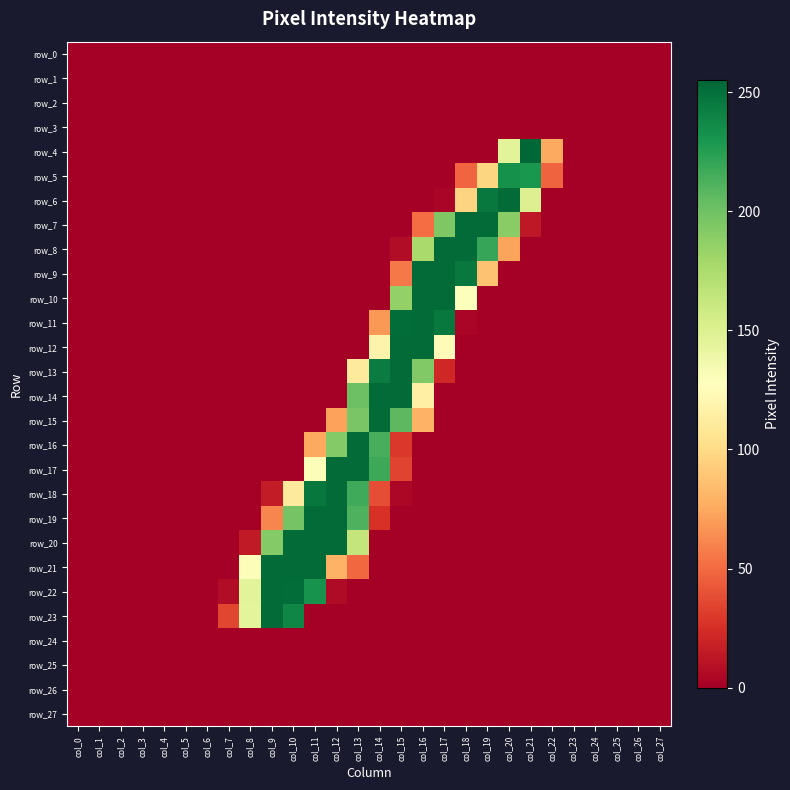

Is the value of row_8 at col_18 greater than the value of row_17 at col_12?

No